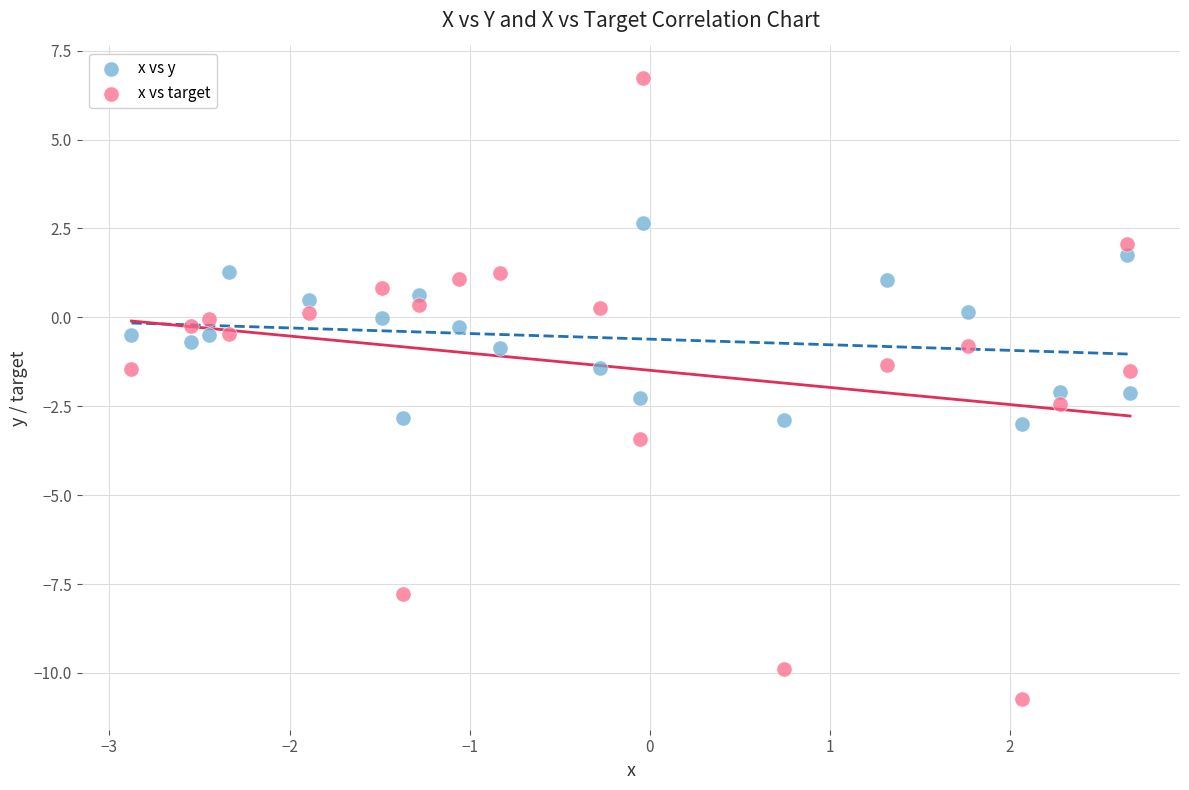

Across all data points, what is the range of X values (max minus min)?

5.5